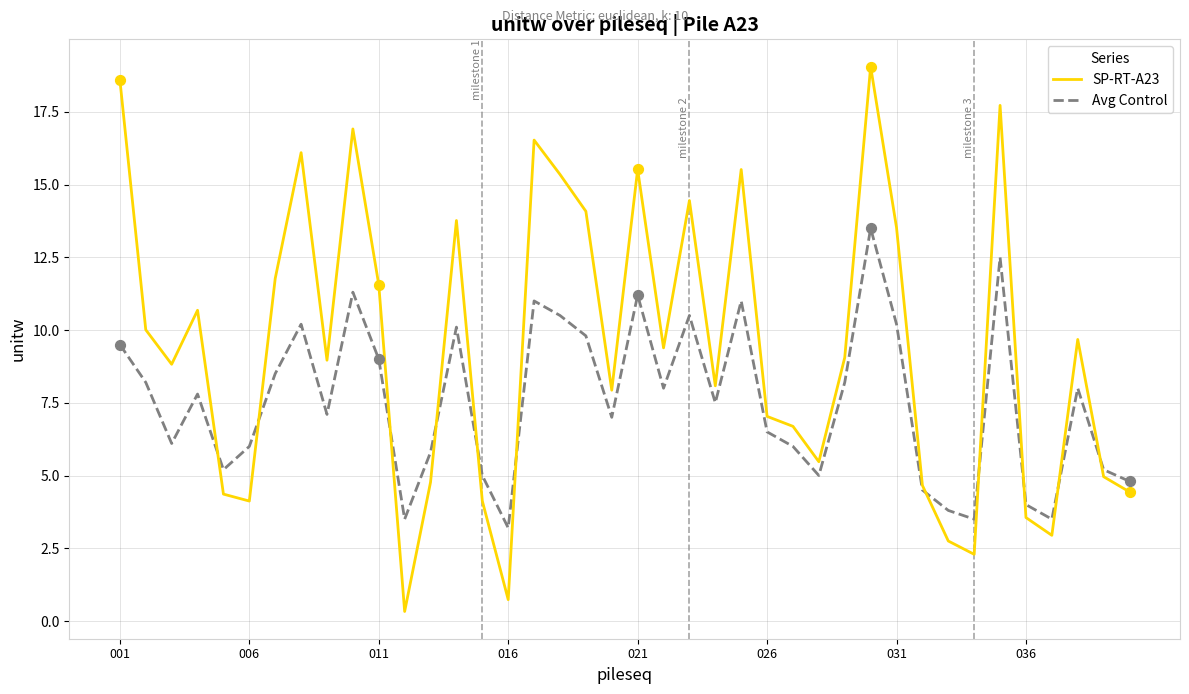

List the series in order of their overall mean, highest first.

SP-RT-A23, Avg Control